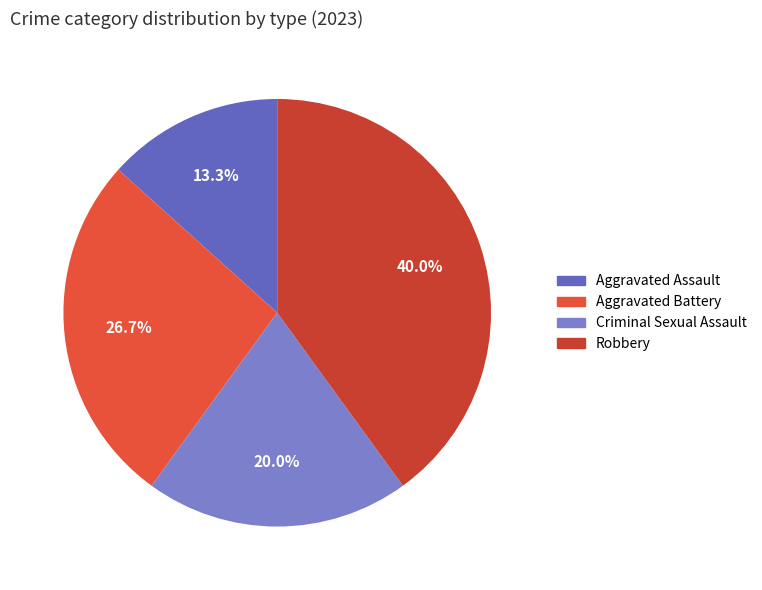

Is it true that Robbery is 45% of the pie?

False